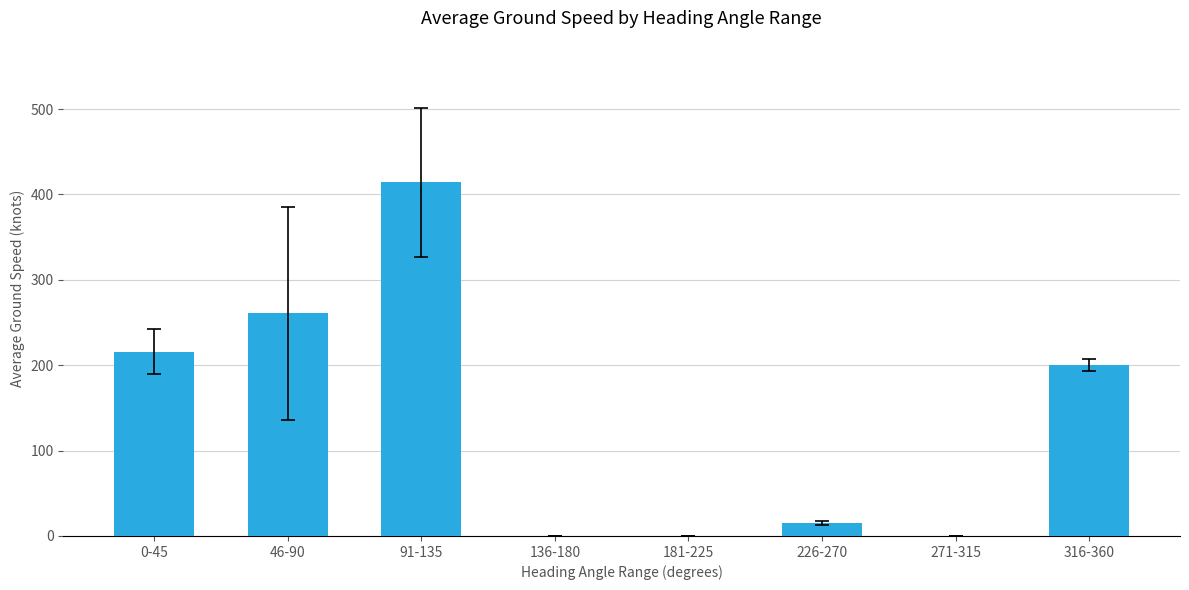

Which label corresponds to the largest value in the chart?

91-135